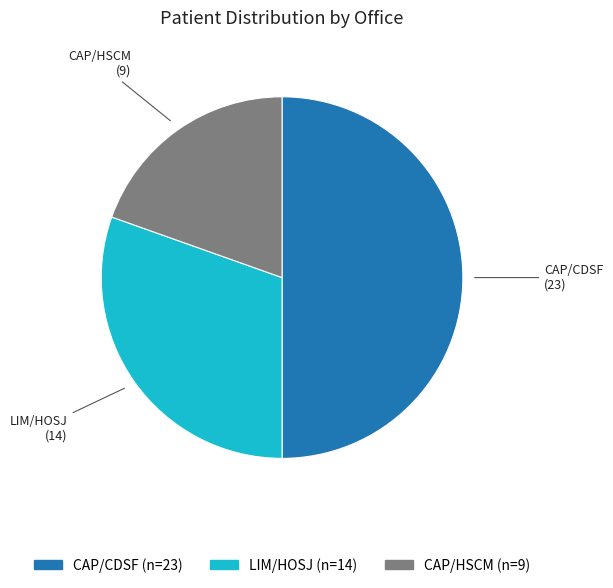

Count the number of slices in the pie.

3